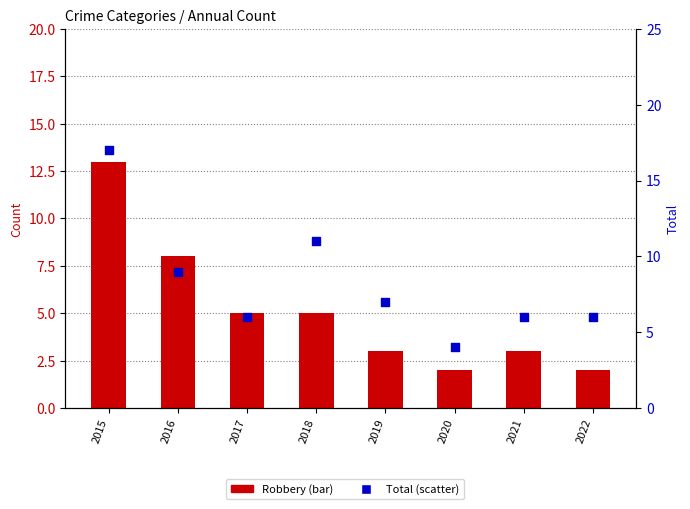

What is the total value across all series at 2016?

17